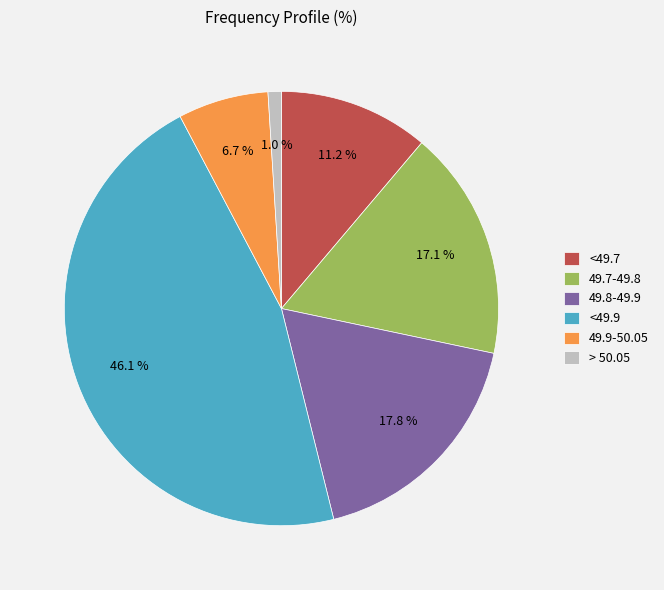

True or false: 49.8-49.9 accounts for 18% of the total.

True